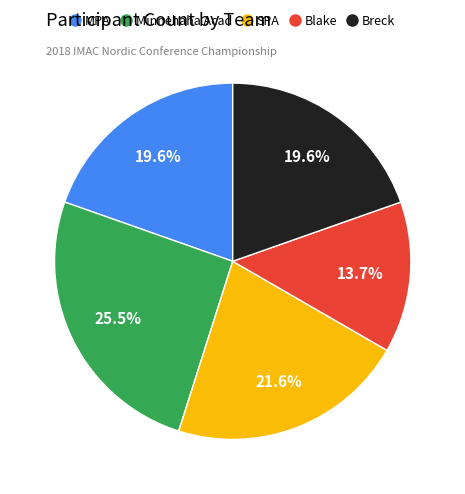

True or false: SPA accounts for 32% of the total.

False